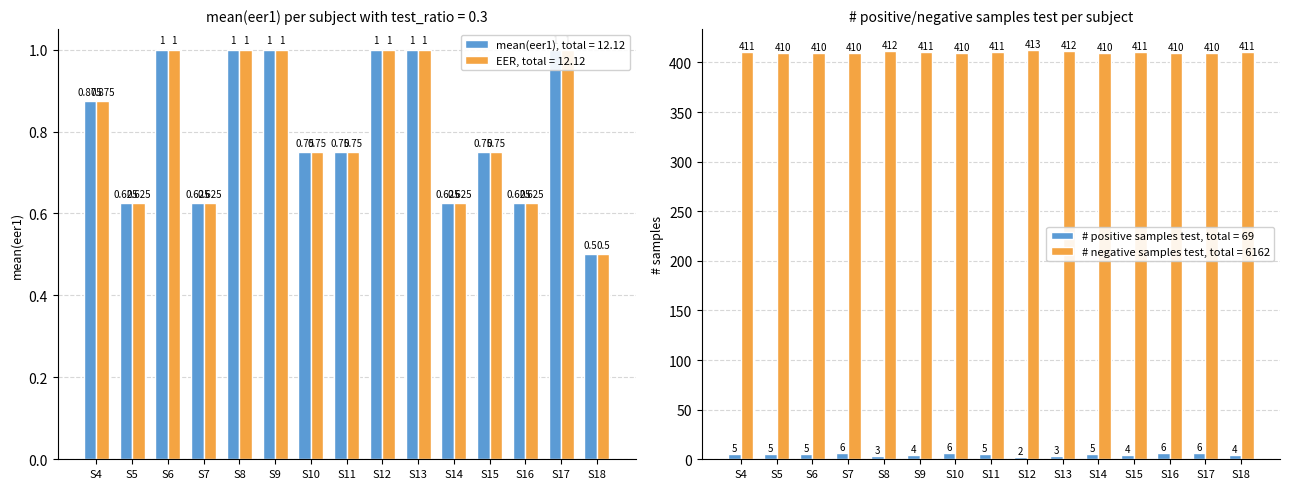

Count the # negative samples test, total = 6162 values in the range 410 to 411.

12